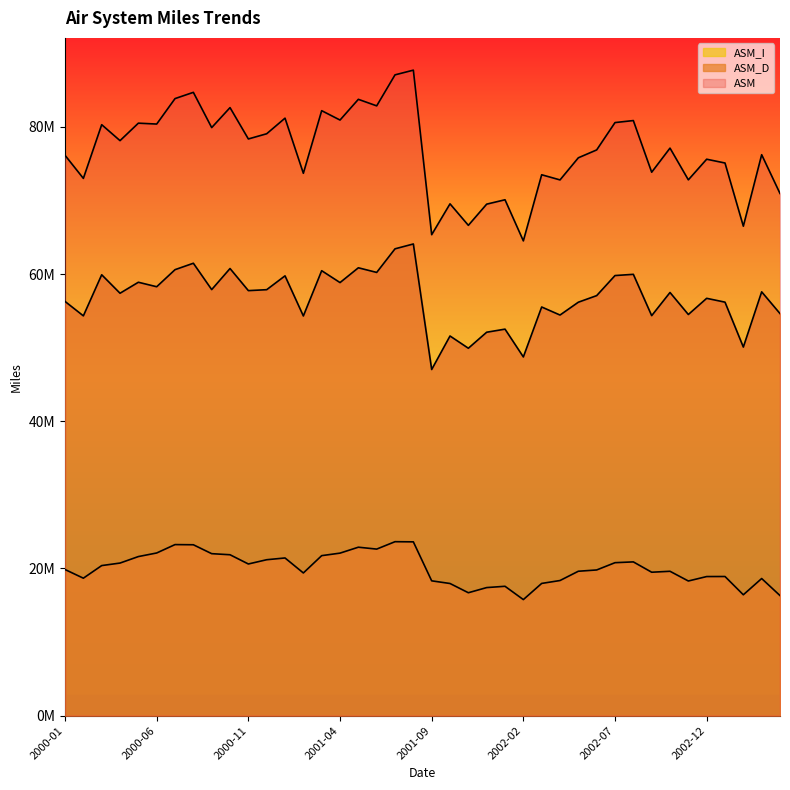

Which series has the largest range (max minus min)?

ASM